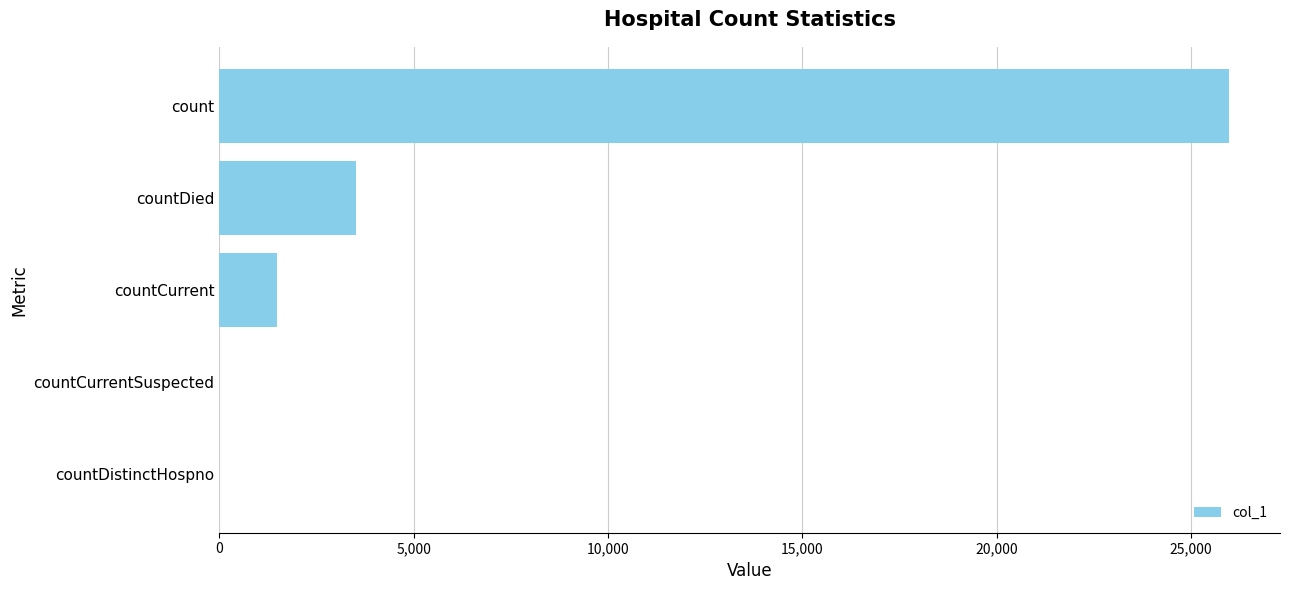

What is the maximum value shown in the chart?

25989